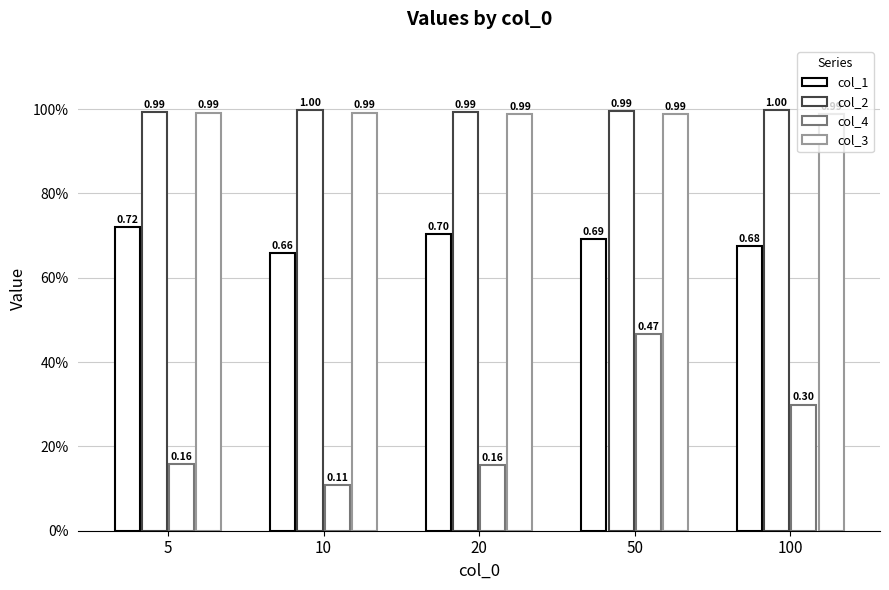

Does the chart contain stacked bars?

No